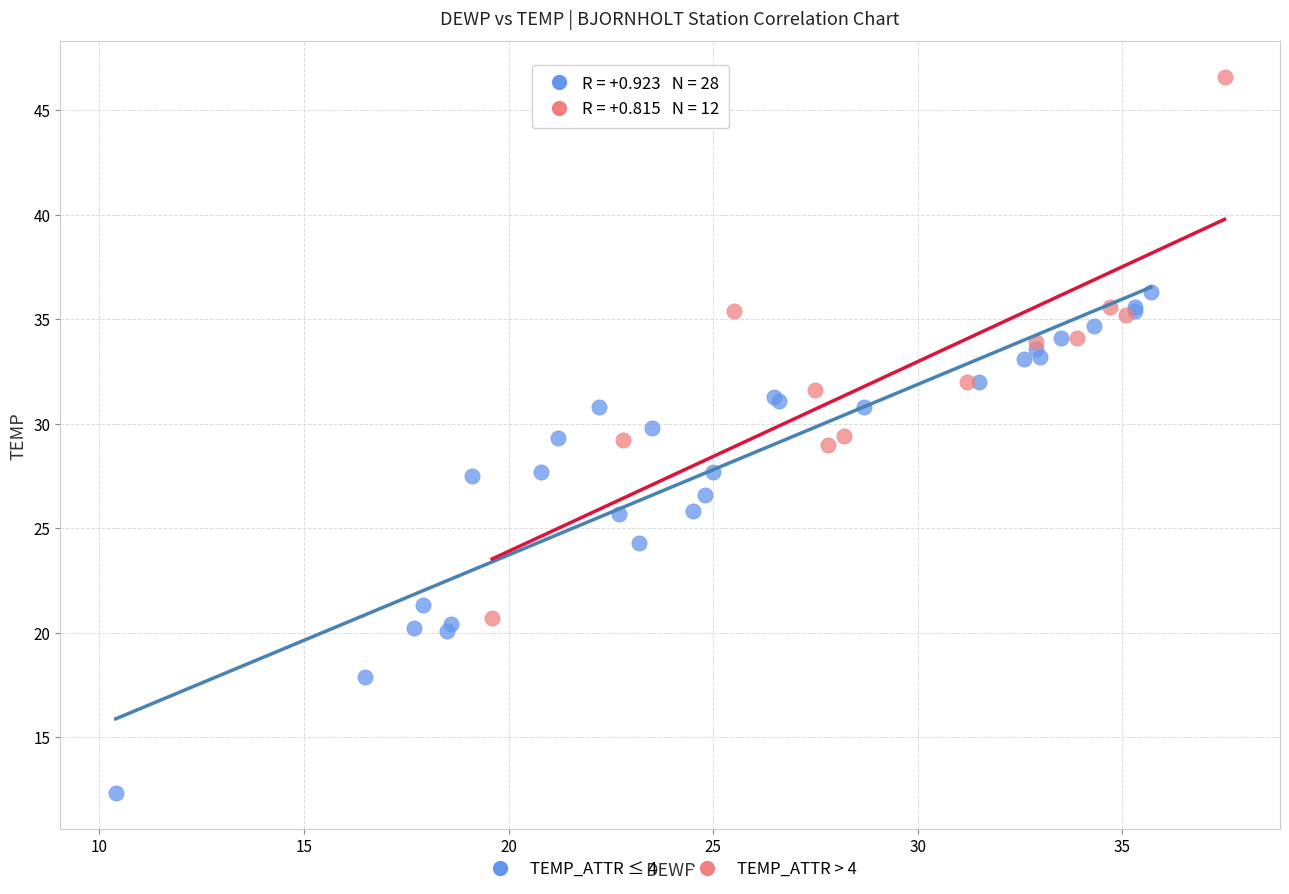

Which series has the largest Y range (max minus min)?

TEMP_ATTR > 4